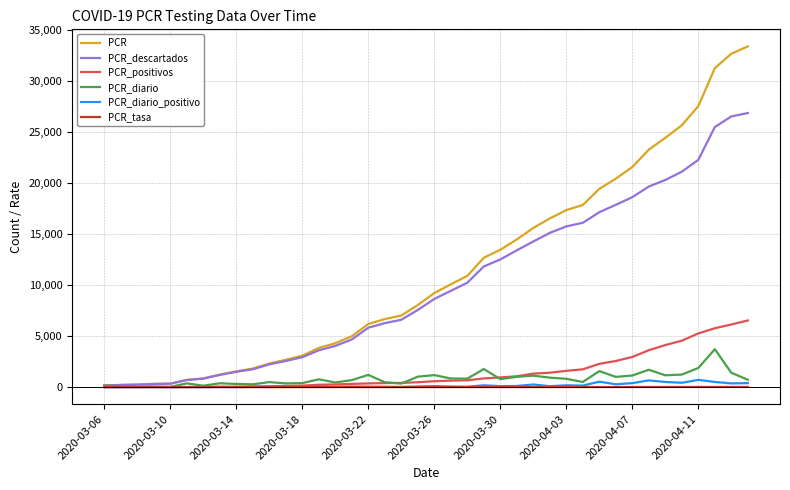

What is the average value of the PCR_diario_positivo series?

163.2